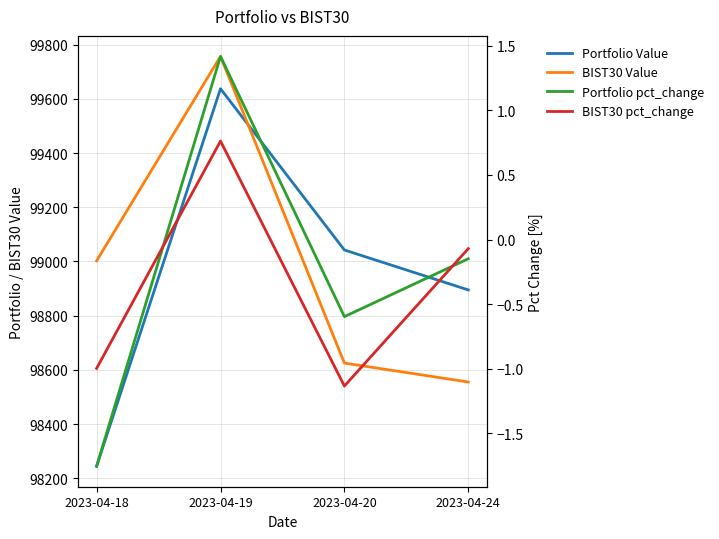

How many data points in Portfolio Value are above 99042?

2